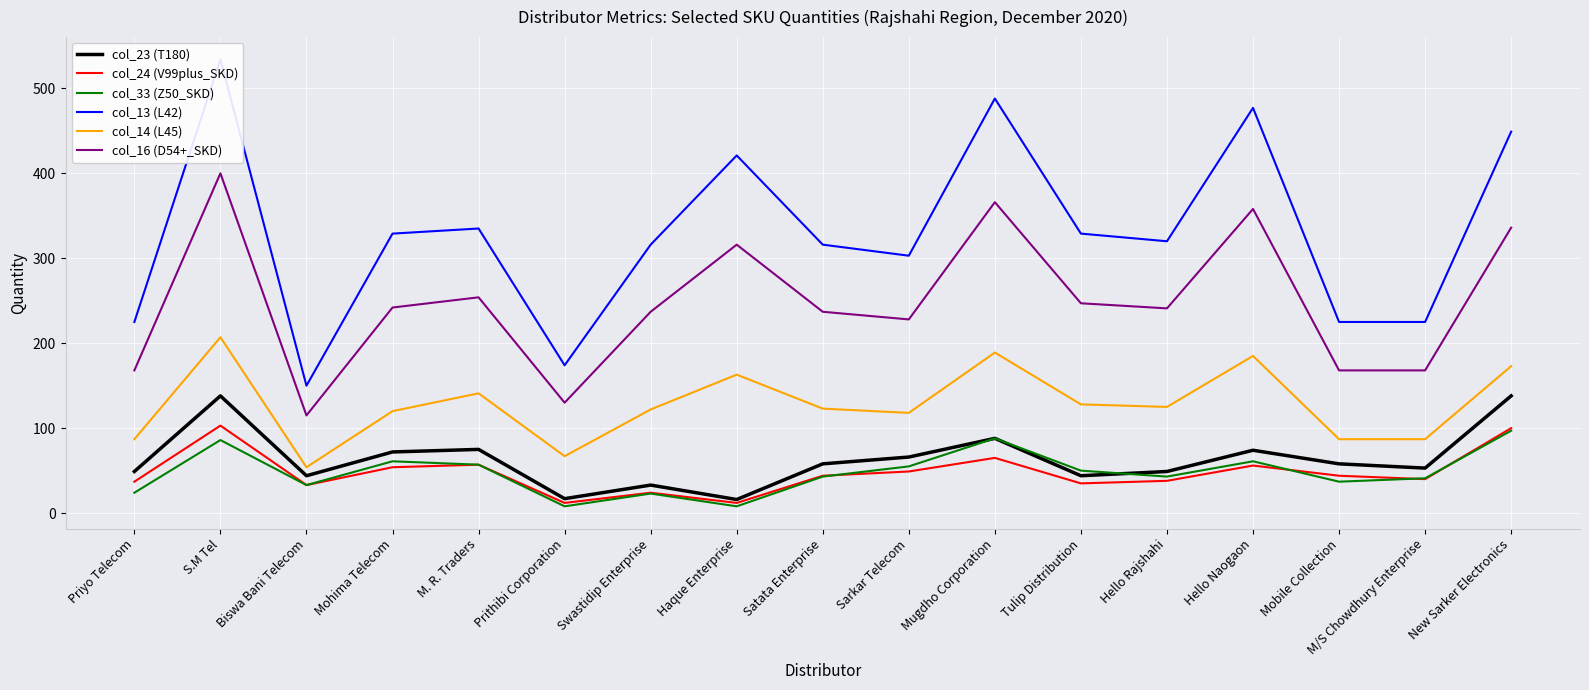

What is the label of the 14th point from the left?

Hello Naogaon